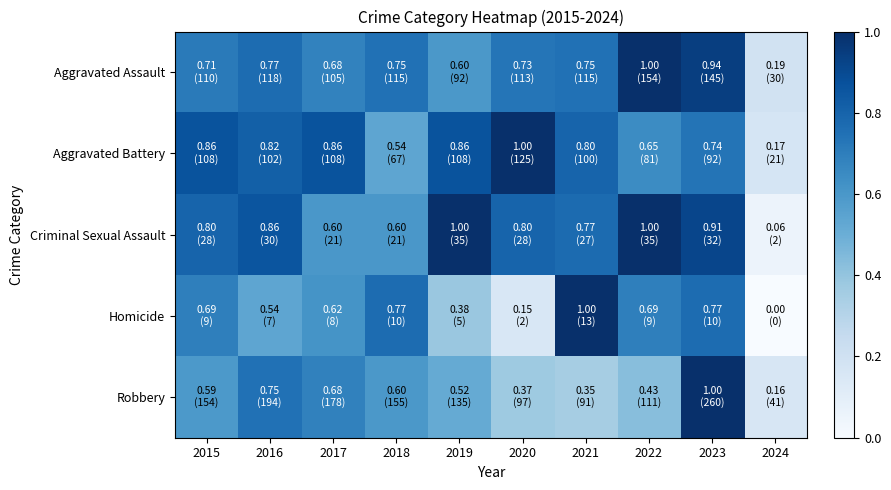

Reading left to right, list all the values displayed in this chart.

Aggravated Assault: 2015=0.7	2016=0.8	2017=0.7	2018=0.7	2019=0.6	2020=0.7	2021=0.7	2022=1.0	2023=0.9	2024=0.2
Aggravated Battery: 2015=0.9	2016=0.8	2017=0.9	2018=0.5	2019=0.9	2020=1.0	2021=0.8	2022=0.6	2023=0.7	2024=0.2
Criminal Sexual Assault: 2015=0.8	2016=0.9	2017=0.6	2018=0.6	2019=1.0	2020=0.8	2021=0.8	2022=1.0	2023=0.9	2024=0.1
Homicide: 2015=0.7	2016=0.5	2017=0.6	2018=0.8	2019=0.4	2020=0.2	2021=1.0	2022=0.7	2023=0.8	2024=0.0
Robbery: 2015=0.6	2016=0.7	2017=0.7	2018=0.6	2019=0.5	2020=0.4	2021=0.3	2022=0.4	2023=1.0	2024=0.2